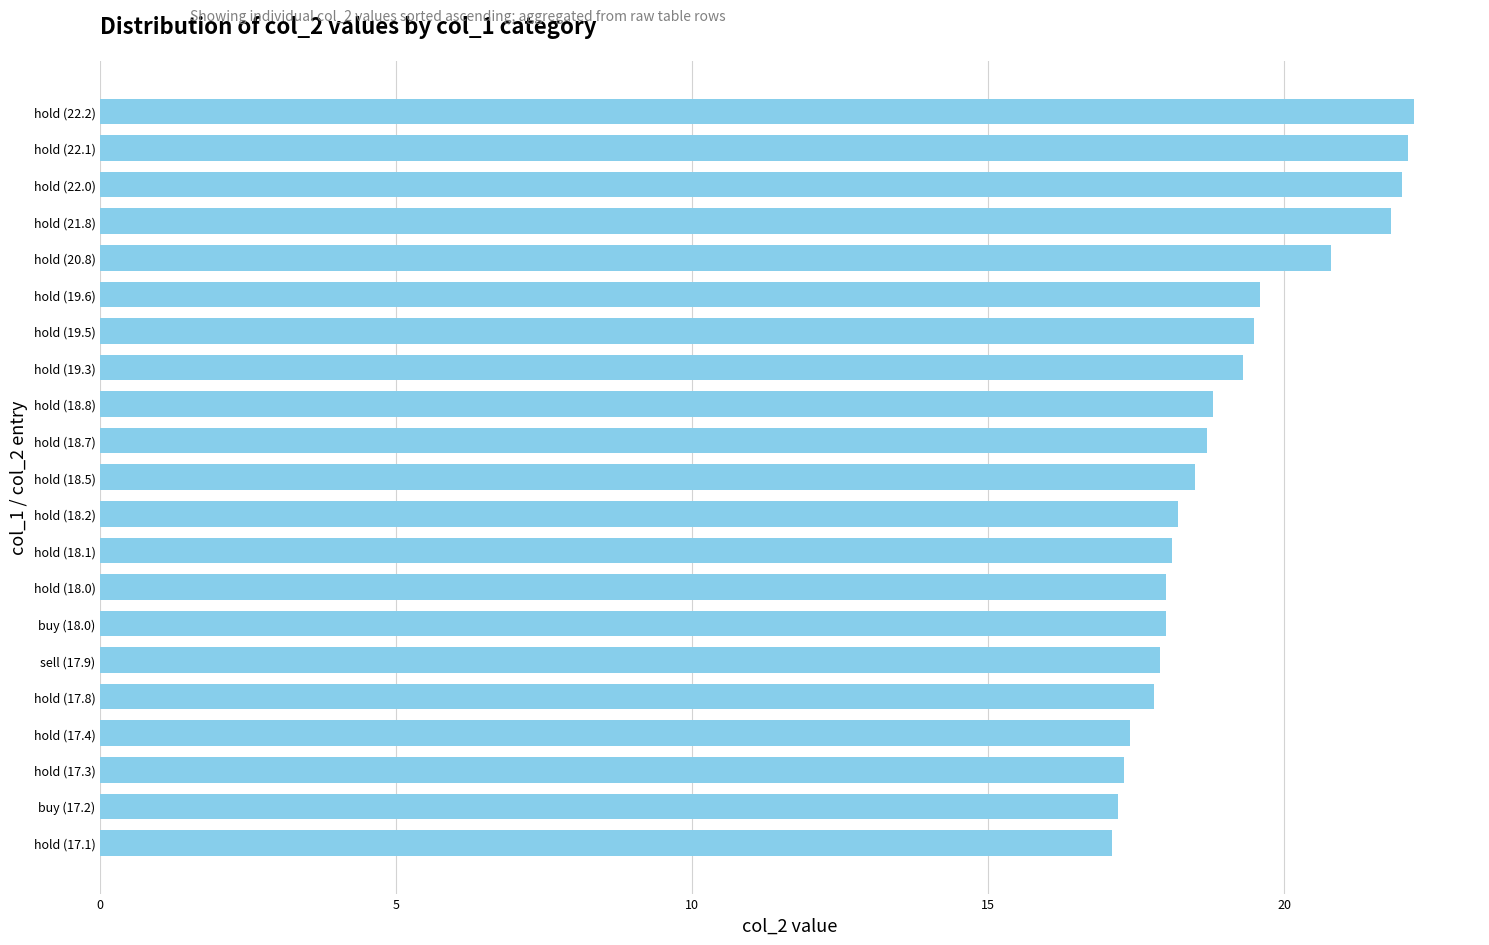

What is the minimum value shown in the chart?

17.1